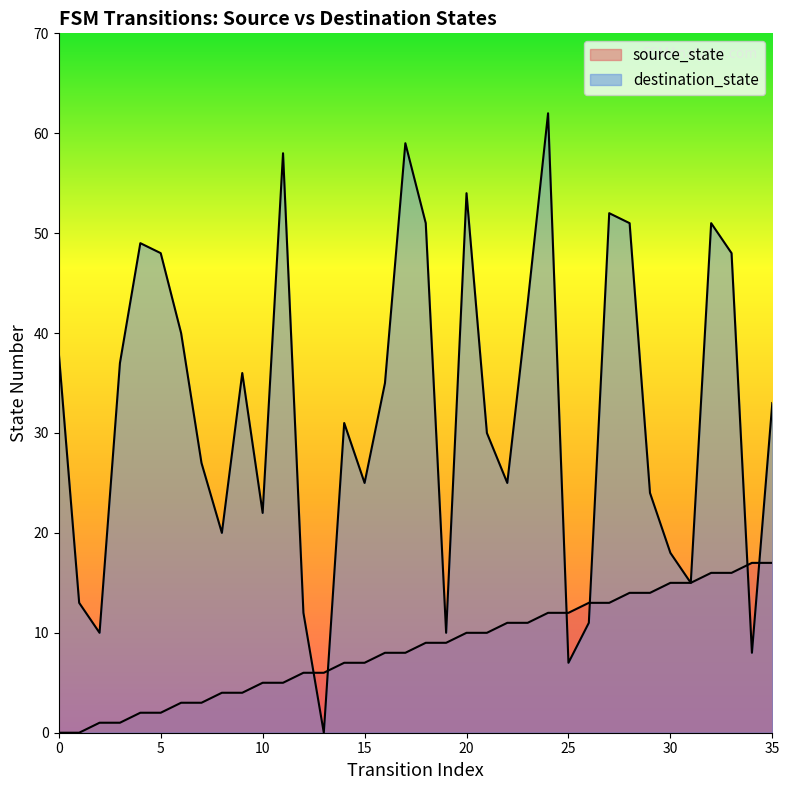

At how many categories does at least one series exceed 35?

16